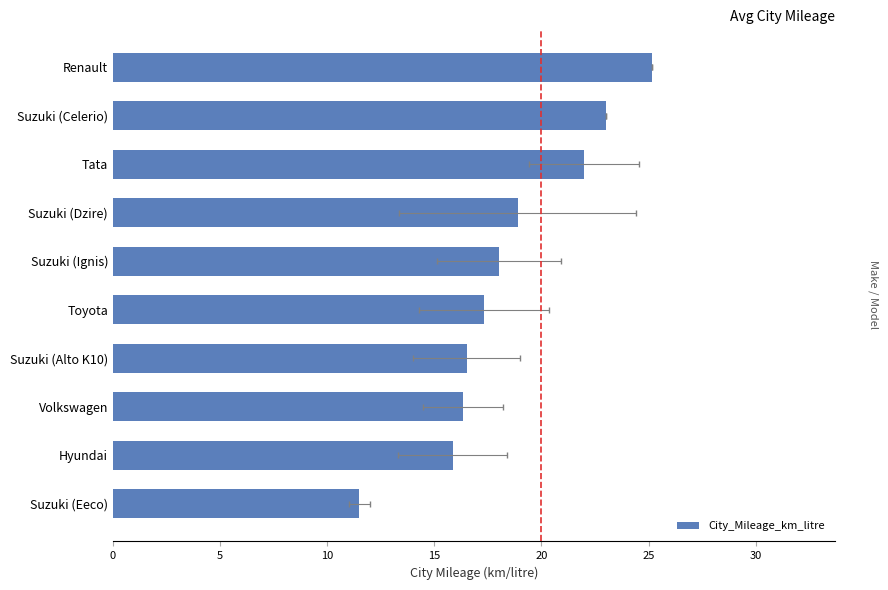

What is the greatest value displayed?

25.2